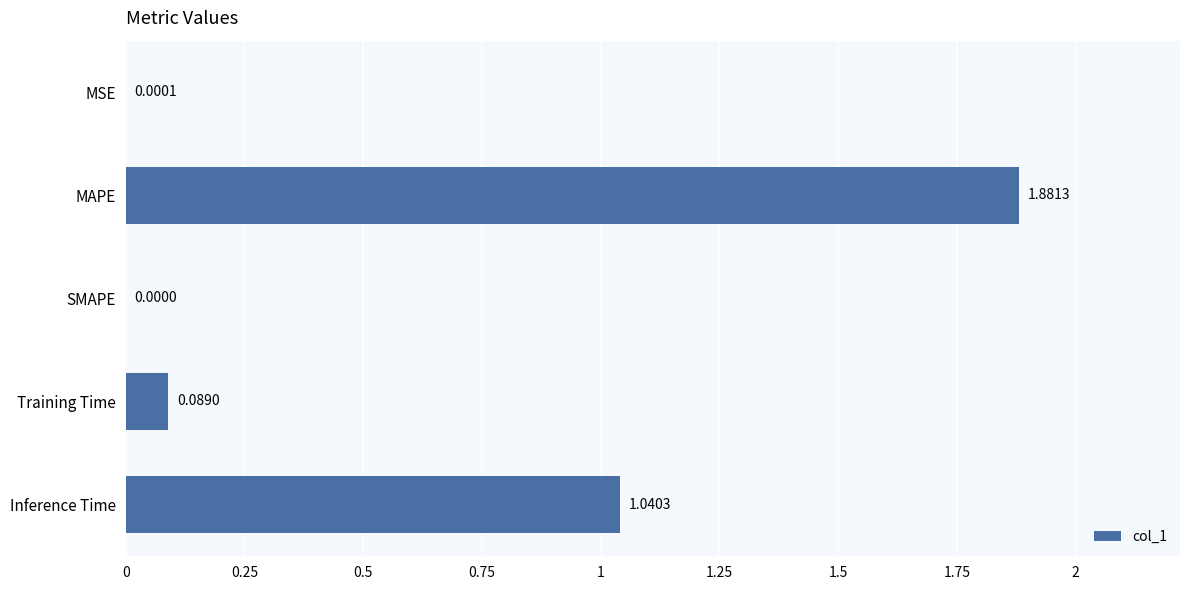

Between Training Time and MAPE, which is larger?

MAPE